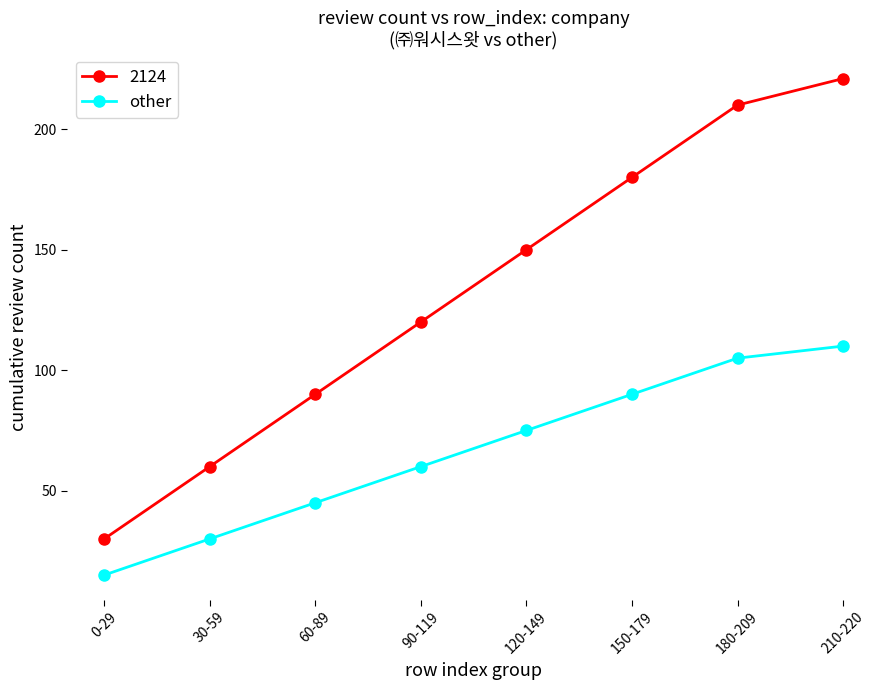

Rank the series at 210-220 from highest to lowest value.

2124, other